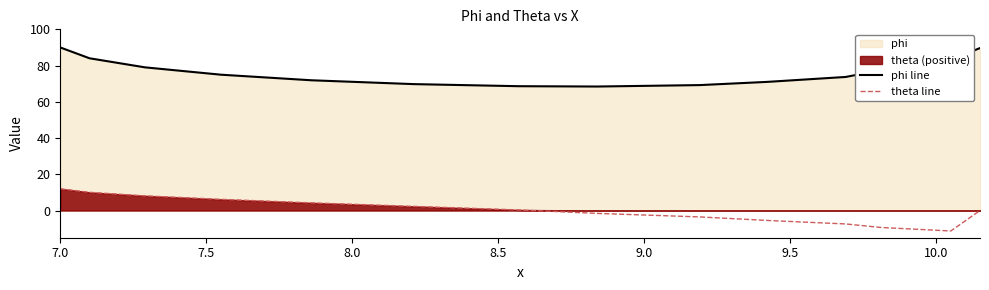

True or false: theta line and phi line cross at least once.

False